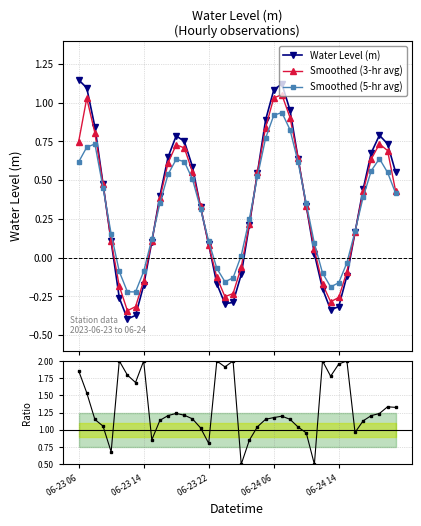

Read the Ratio to 5-hr avg value at 30.

2.0